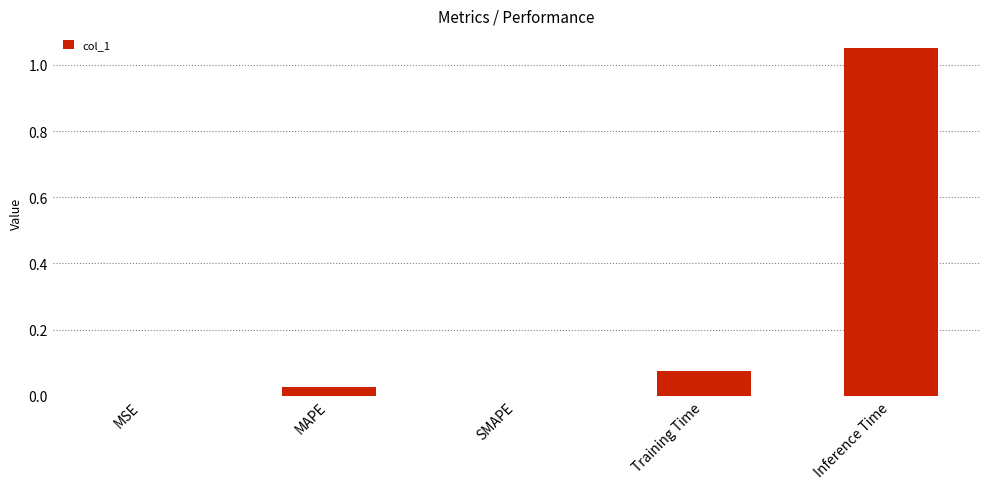

The chart shows a value of 0.0 at MAPE. True or false?

True